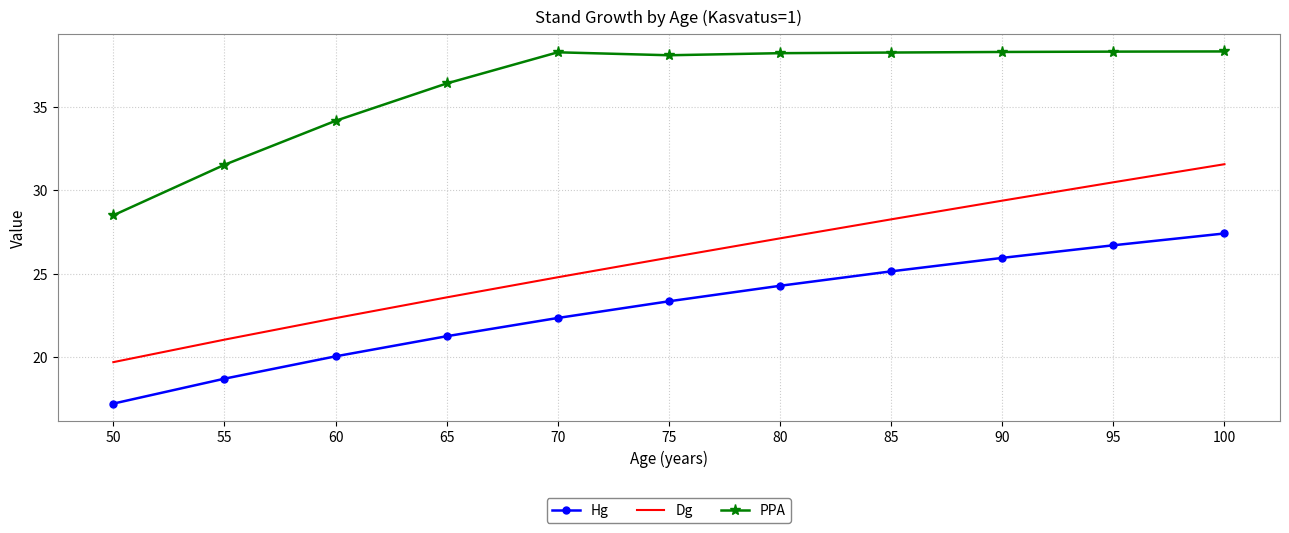

What are all the series names shown in the legend?

Hg, Dg, PPA